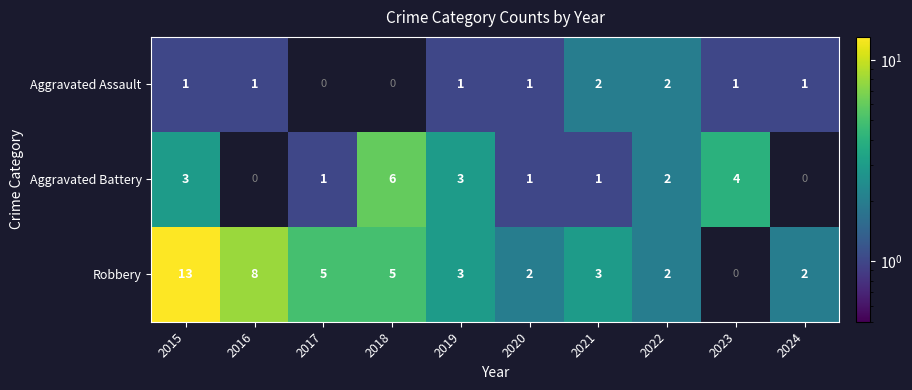

Is the value of Aggravated Battery at 2021 greater than the value of Aggravated Assault at 2016?

No